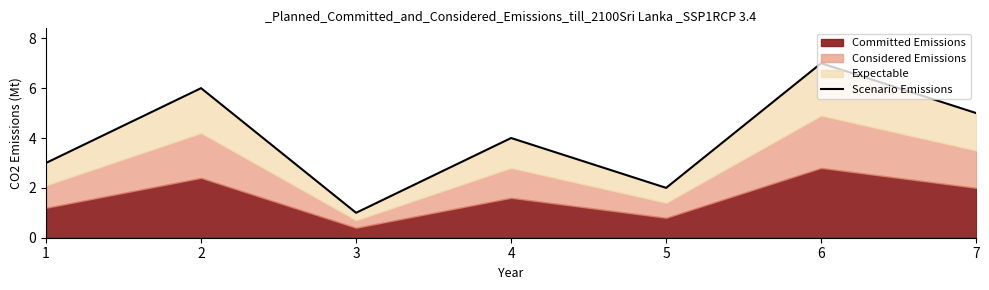

True or false: the data shows 5 at 7.

True